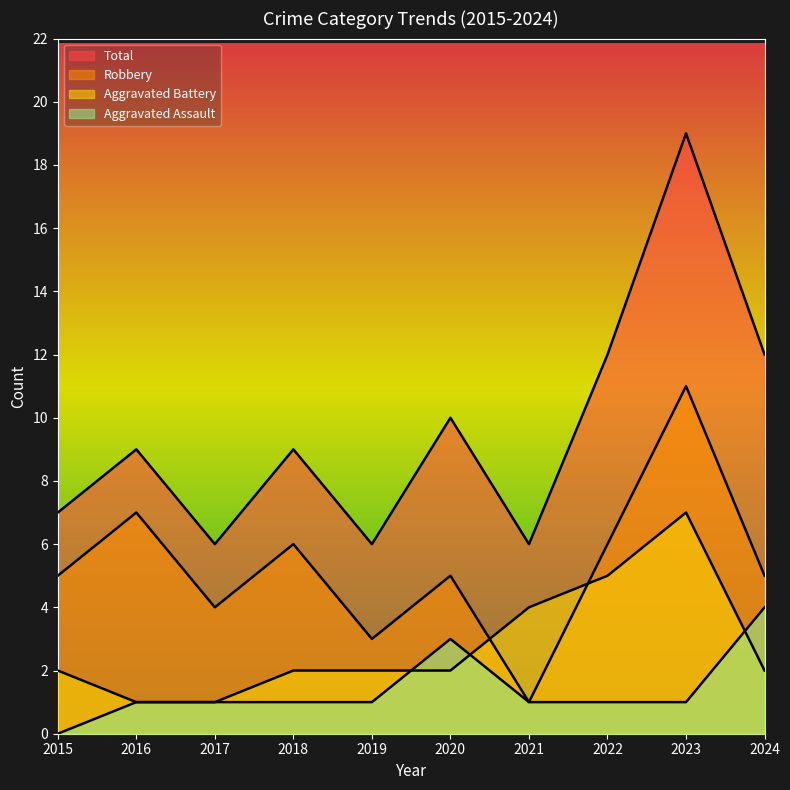

True or false: Robbery and Total intersect in this chart.

False